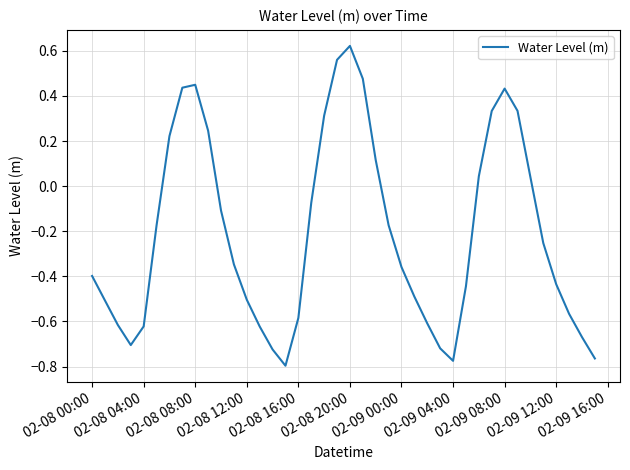

What is the difference between the maximum and minimum values?

1.4